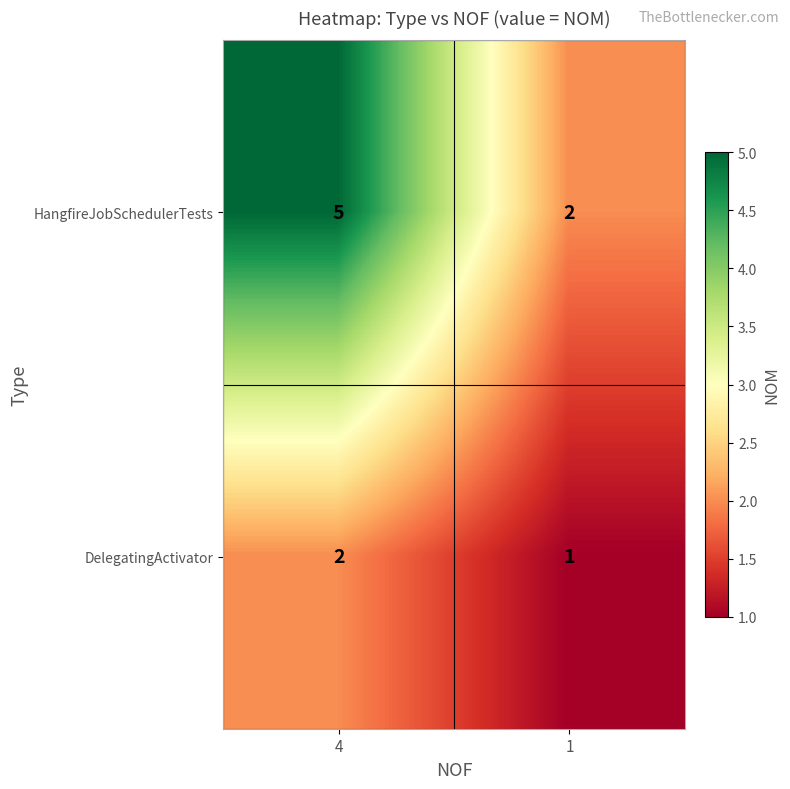

Which series has the widest spread of values?

HangfireJobSchedulerTests